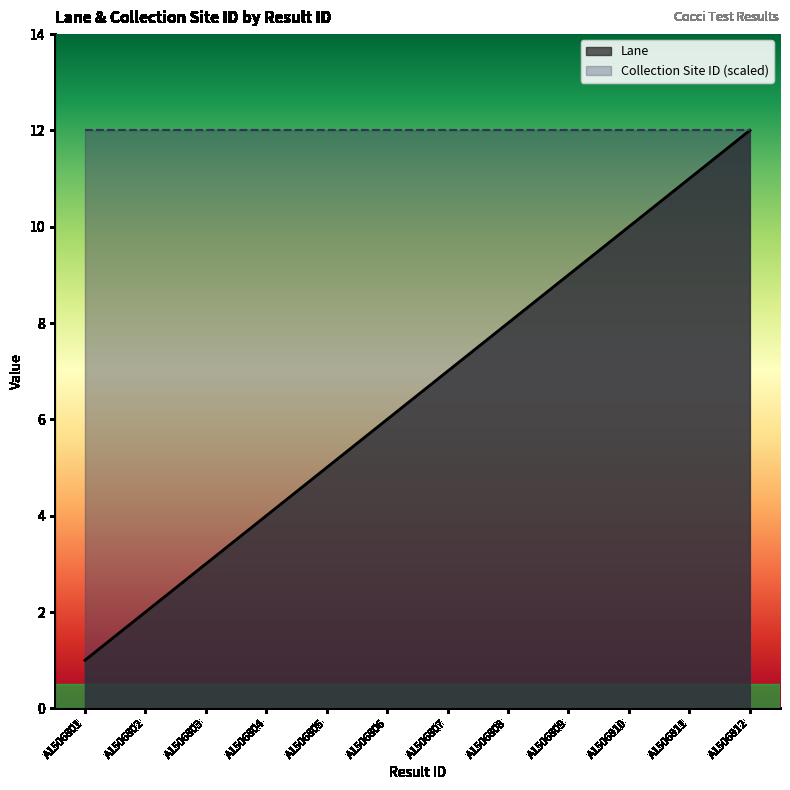

Count the number of data series in this chart.

2